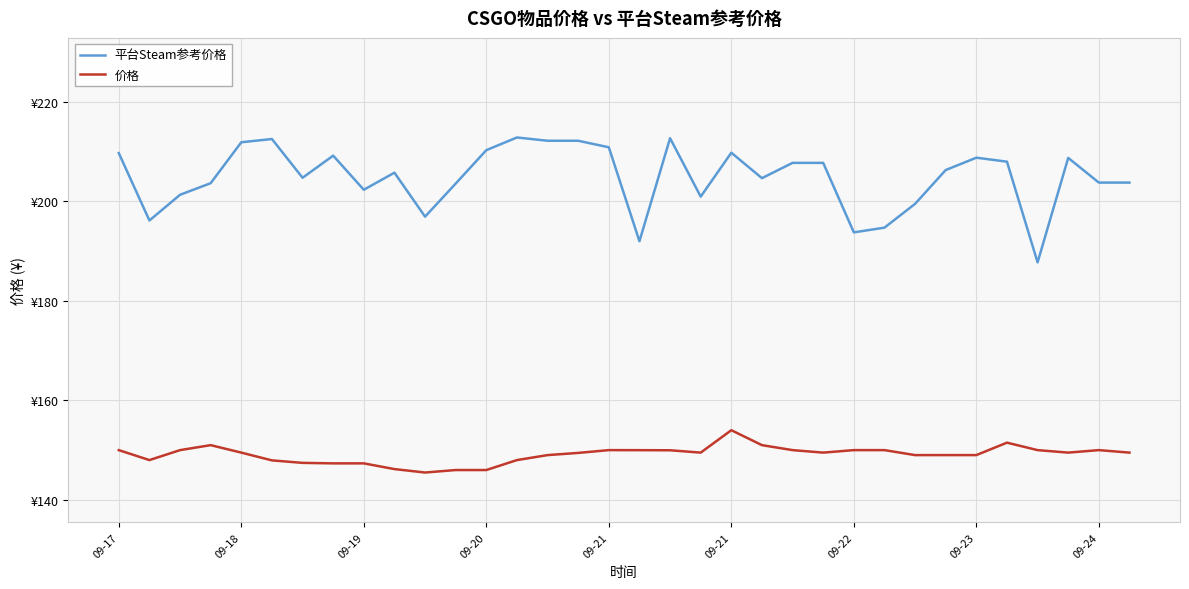

Which series has the widest spread of values?

平台Steam参考价格